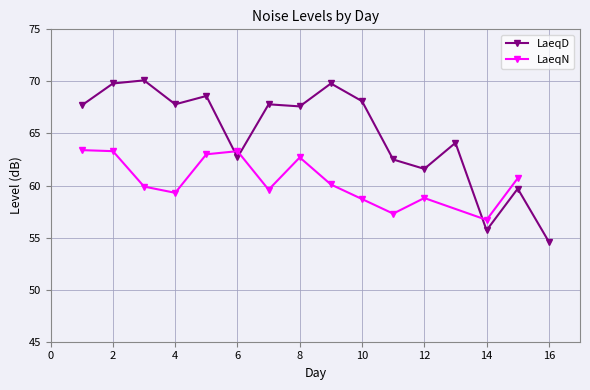

What is the value of the 4th point from the left?

67.8